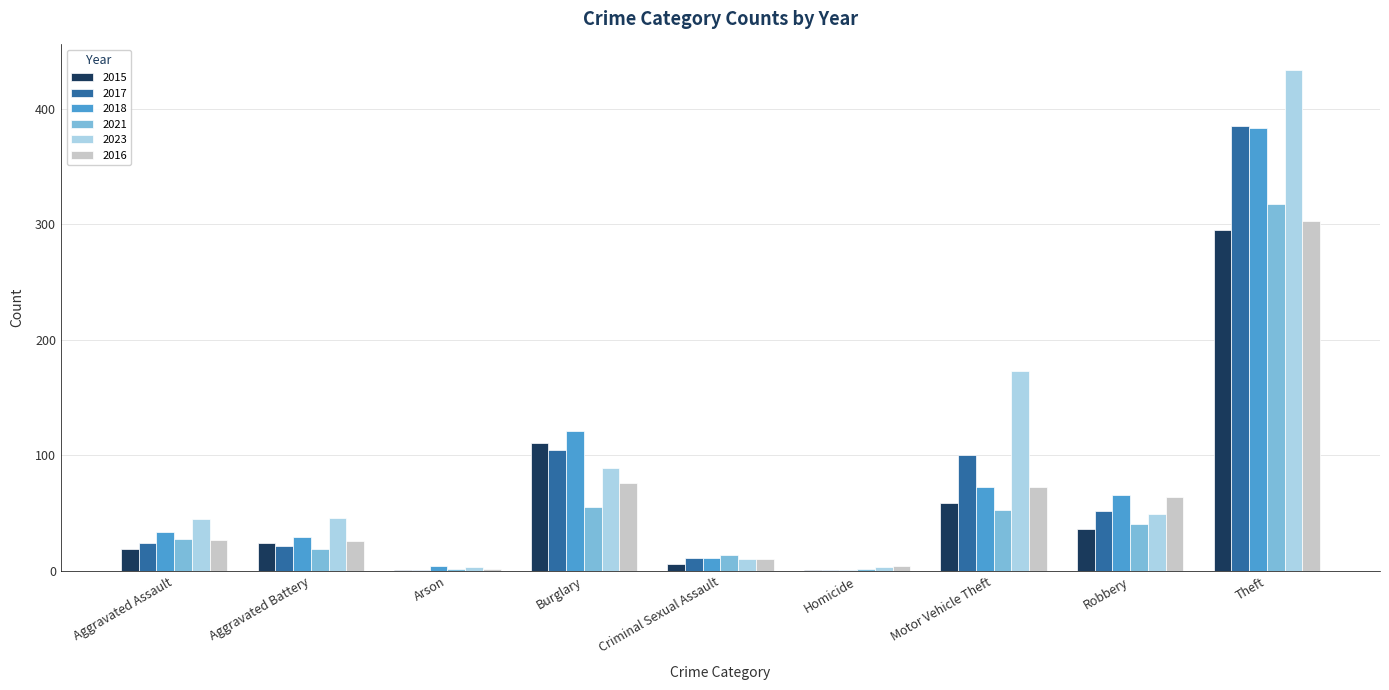

What is the total value across all series at Motor Vehicle Theft?

531